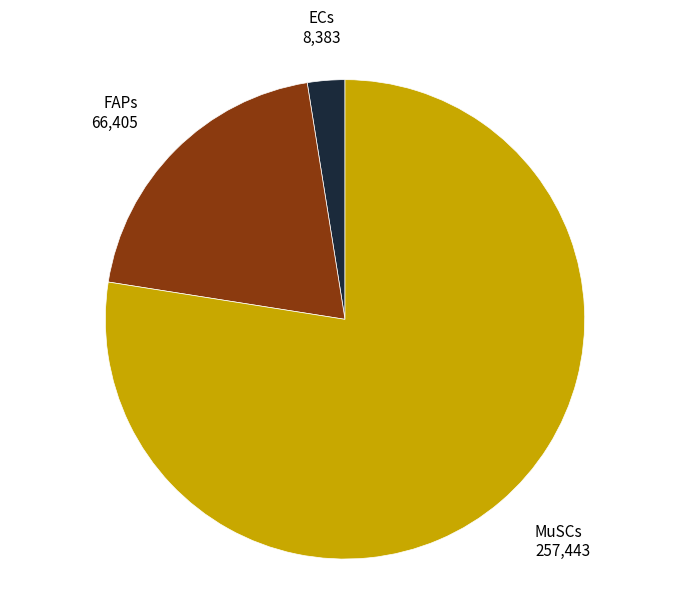

Does any single category account for the majority?

Yes